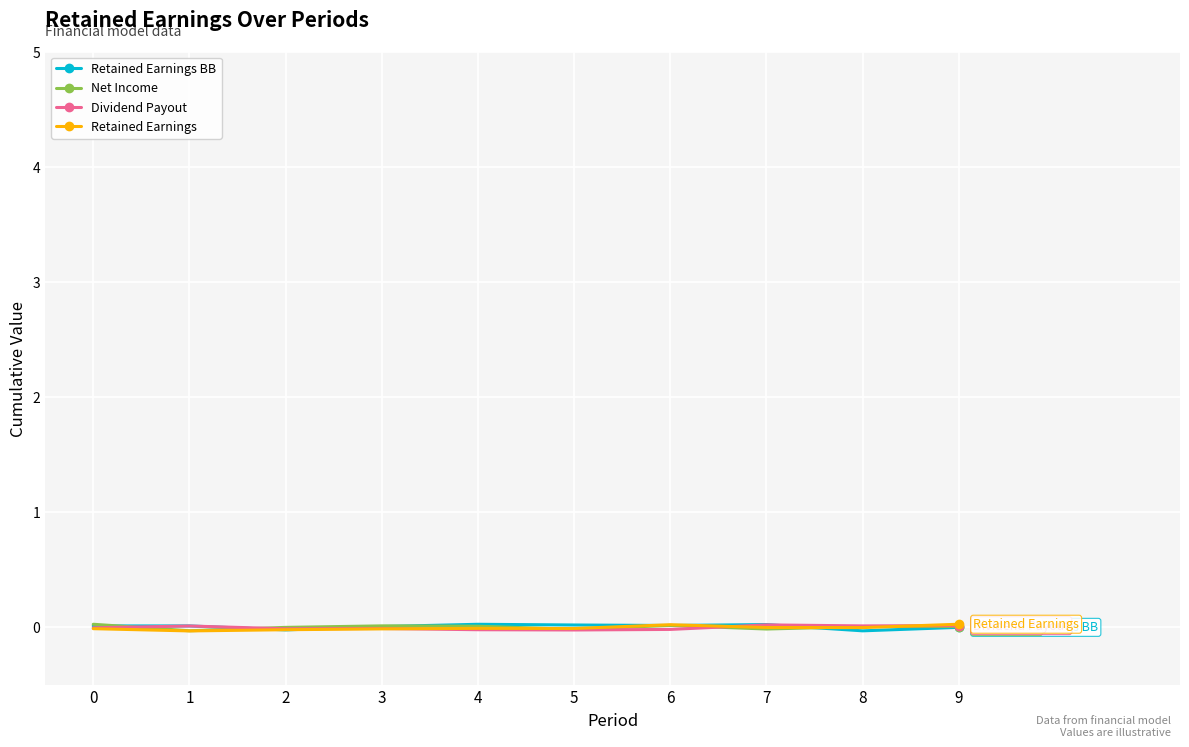

Where does the Retained Earnings series first go above 0?

6